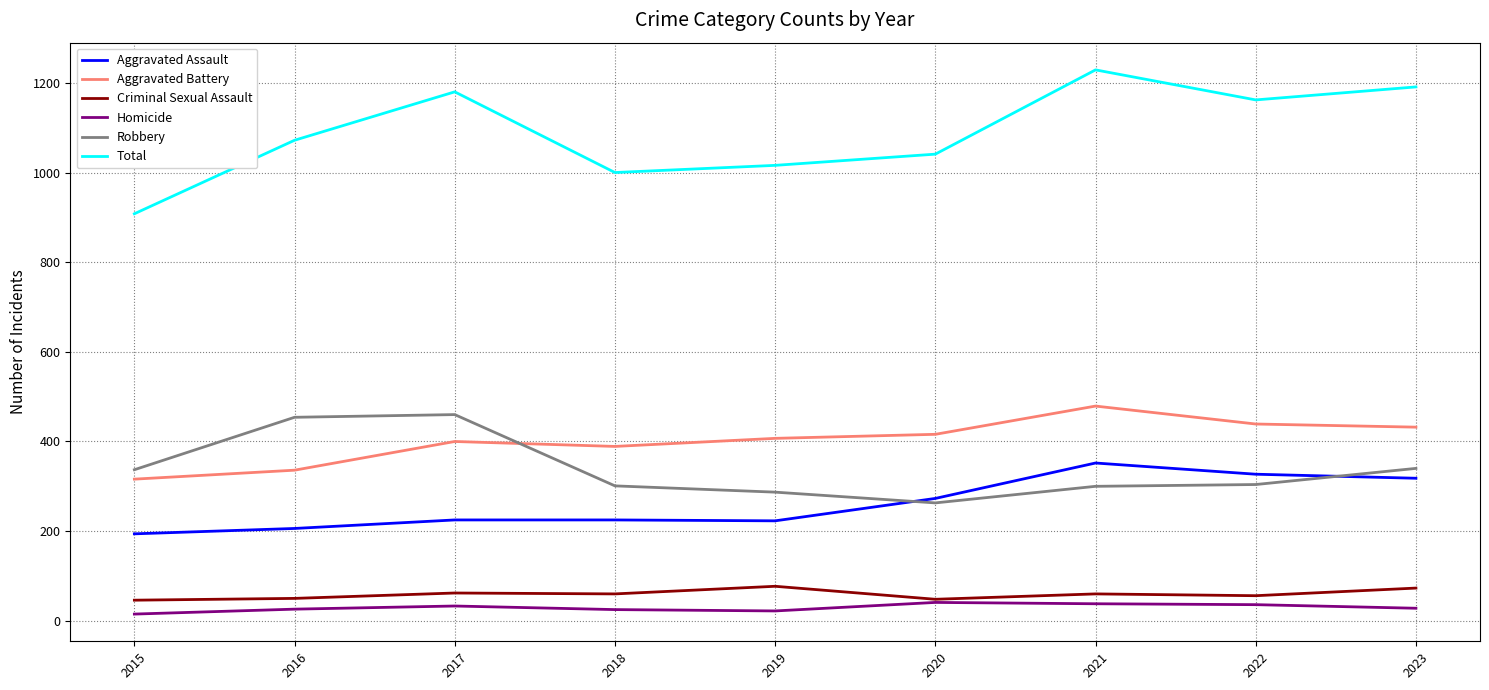

What is the difference between the highest and lowest values at 2019?

994